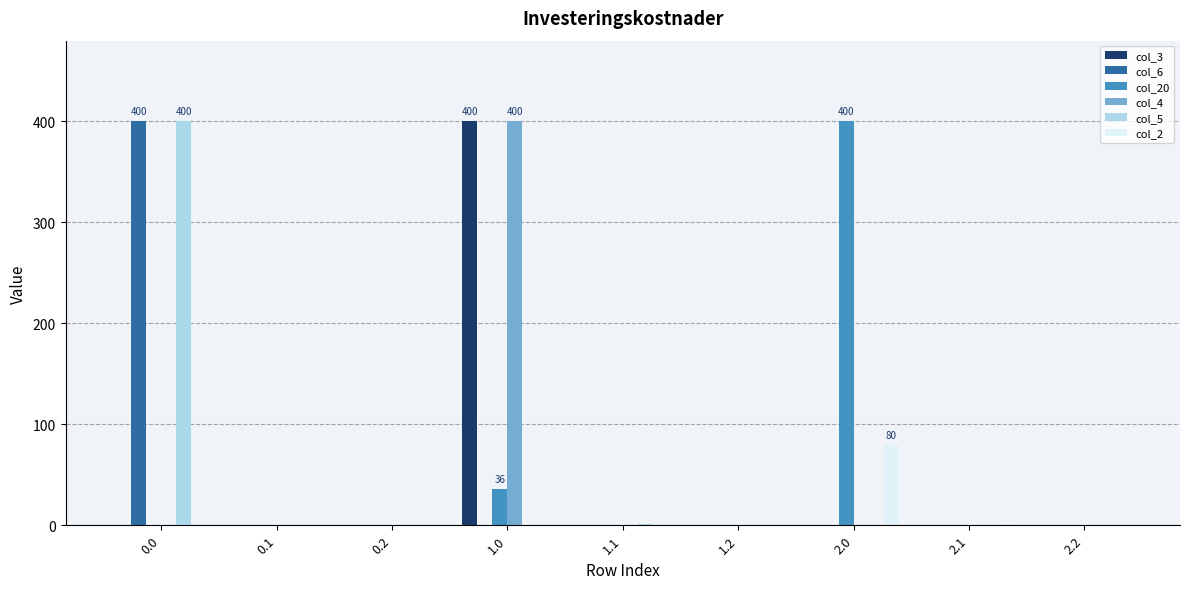

The value of col_2 at 1.2 is 39.6. True or false?

False